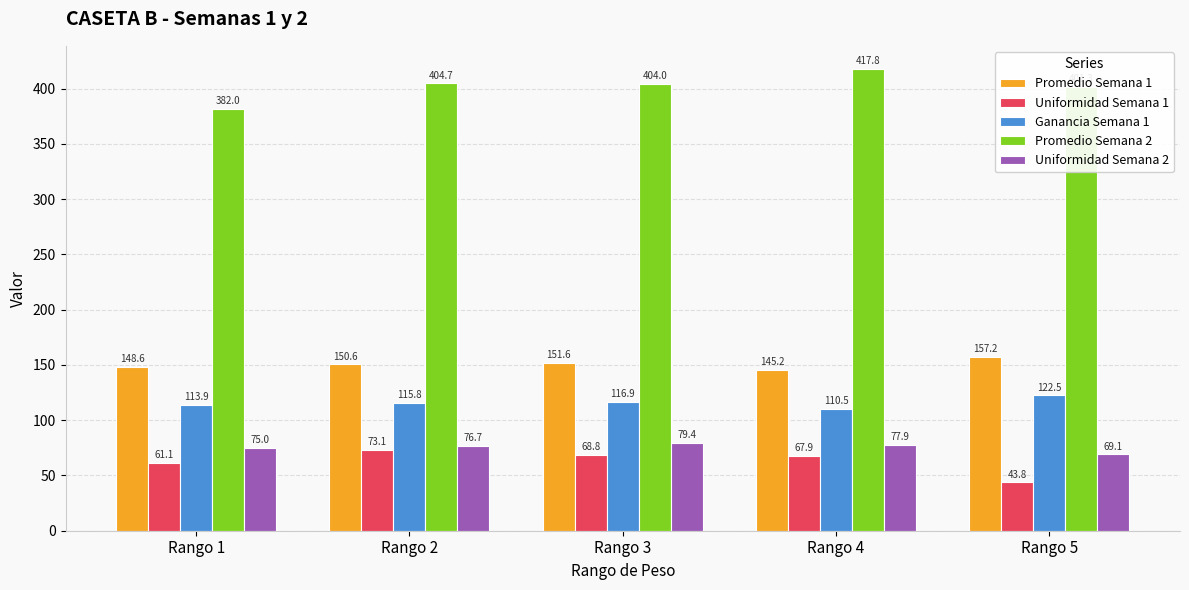

What is the sum of all Uniformidad Semana 2 values?

378.1